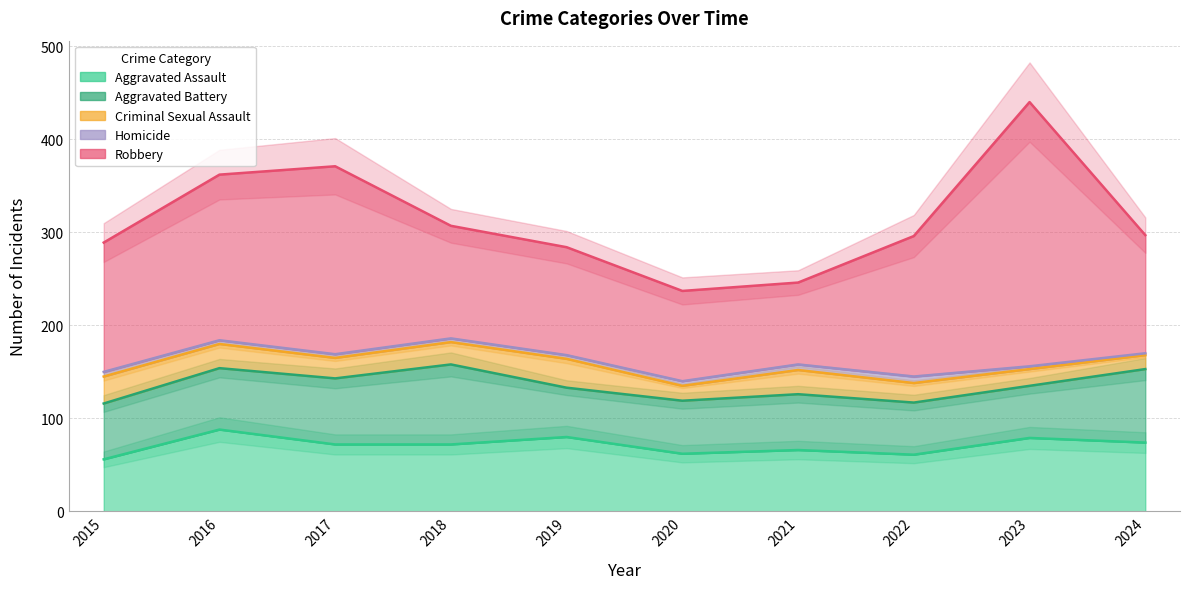

What is the average value of the Aggravated Battery series?

64